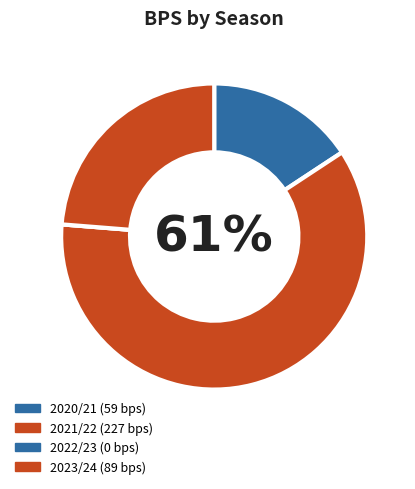

Is there any slice that represents more than half of the pie?

Yes